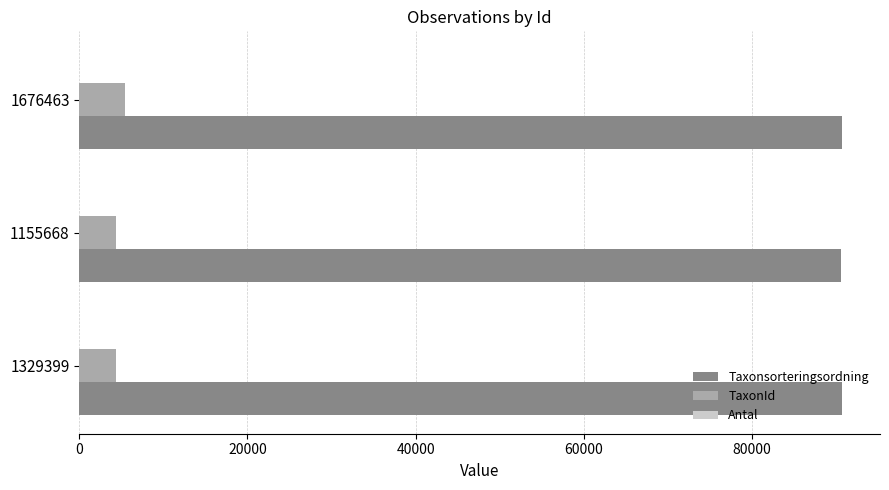

What is the greatest value displayed?

90697